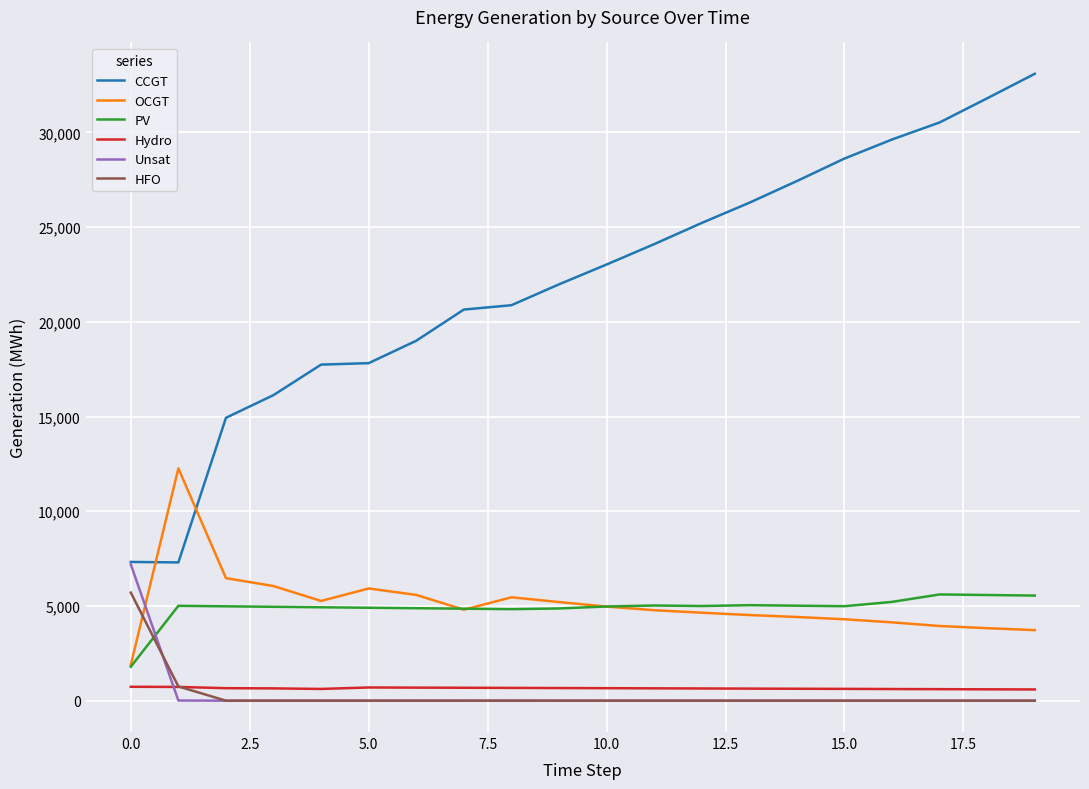

Which series has the largest total across all categories?

CCGT